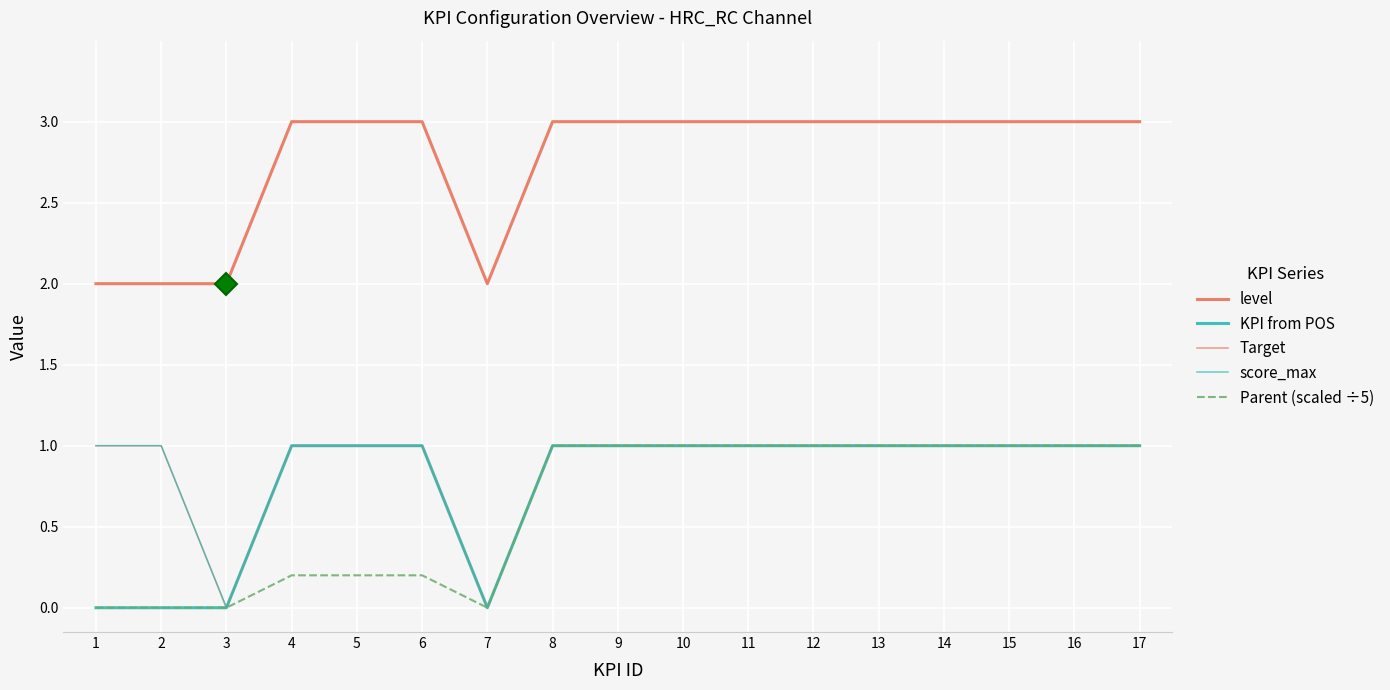

True or false: Target and KPI from POS cross at least once.

False